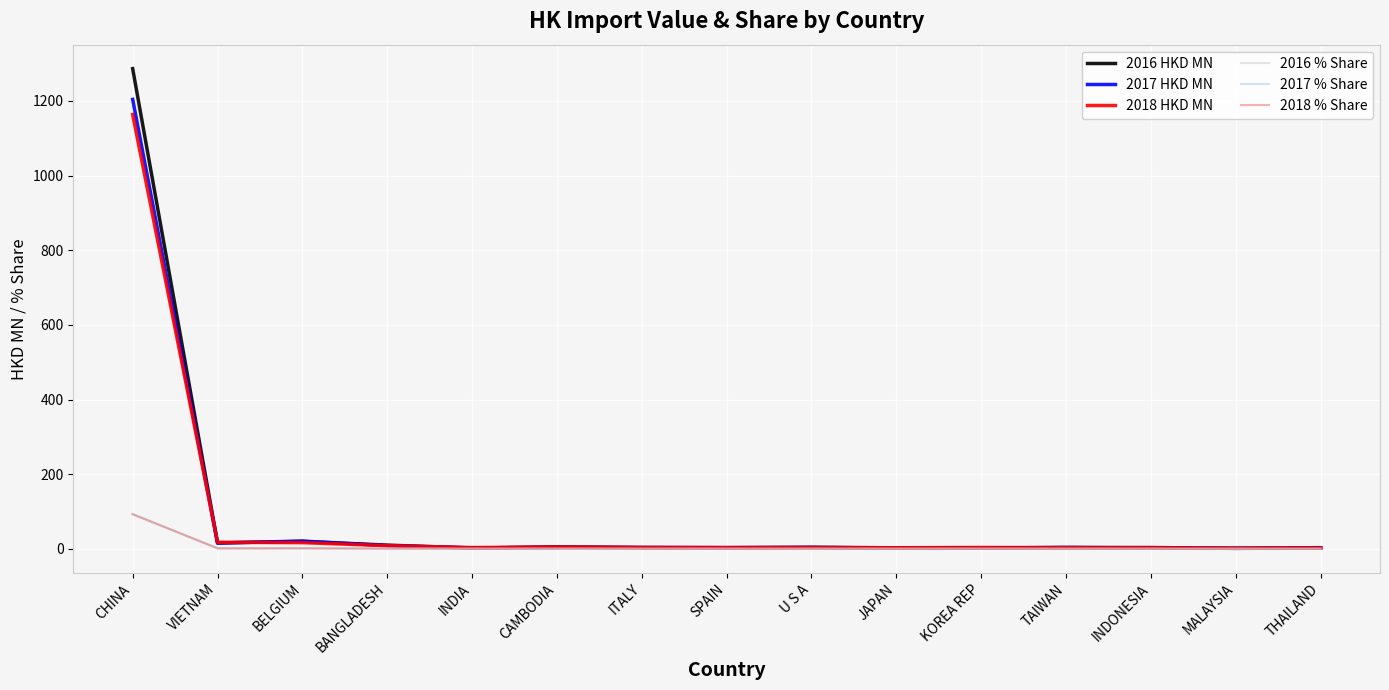

Which label corresponds to the largest value in the chart?

CHINA